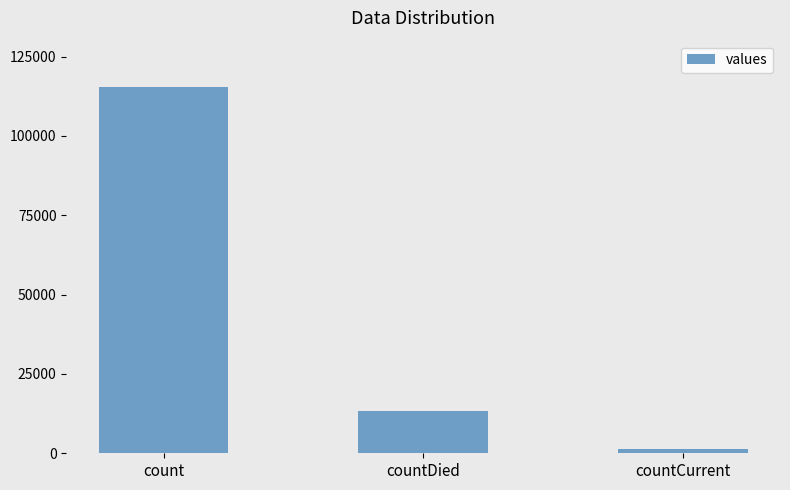

How many bars are there in total?

3